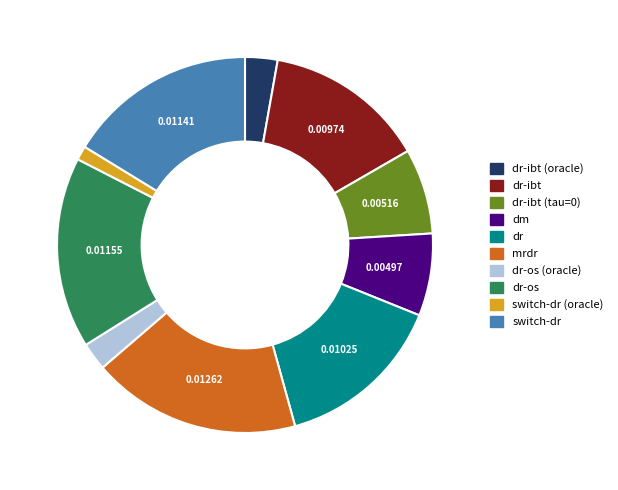

What is the largest slice in the pie chart?

mrdr